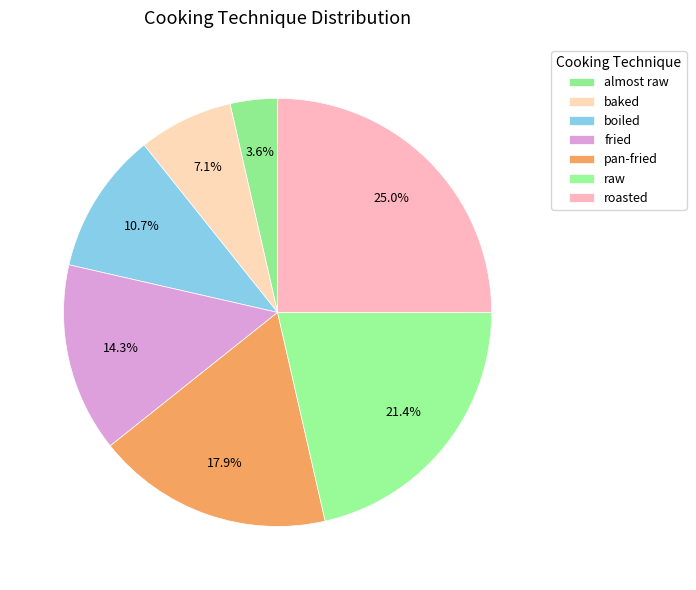

To the nearest percent, what is the difference between the roasted and pan-fried slice percentages?

7%